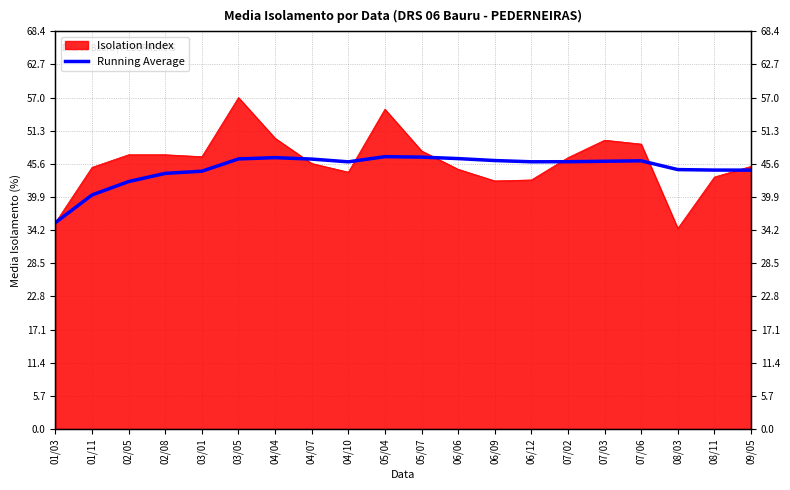

What is the difference between the maximum and minimum values?

11.3